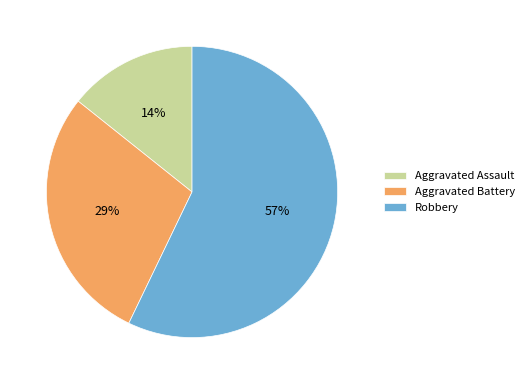

How many slices are in this pie chart?

3